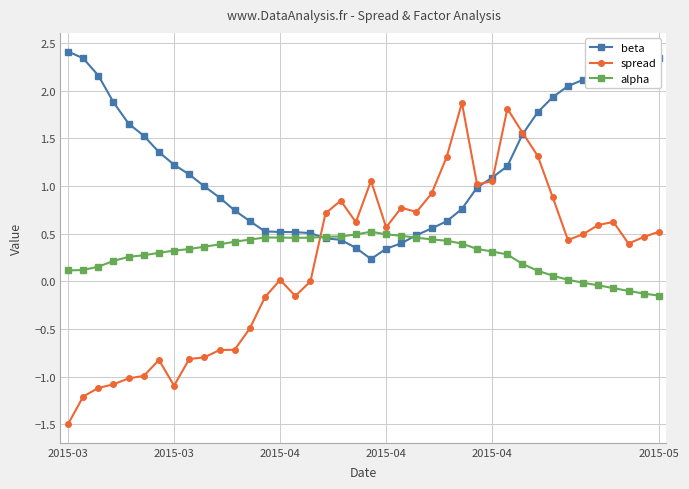

After their last crossing, which series has the higher values: alpha or spread?

spread